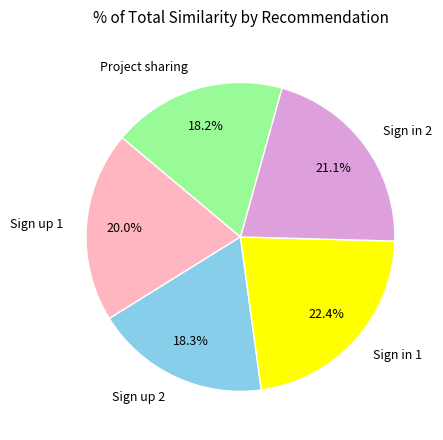

How much of the chart is everything except Sign in 2?

78.9%